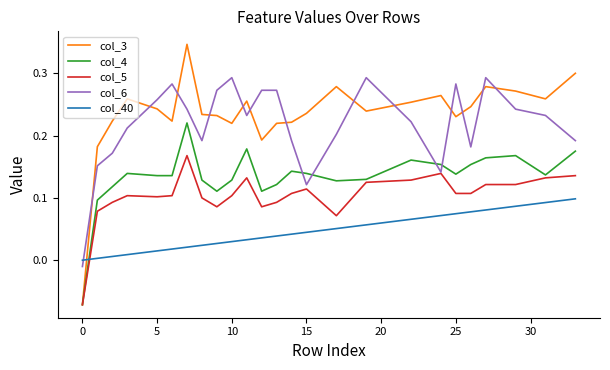

Which series has the largest total across all categories?

col_3